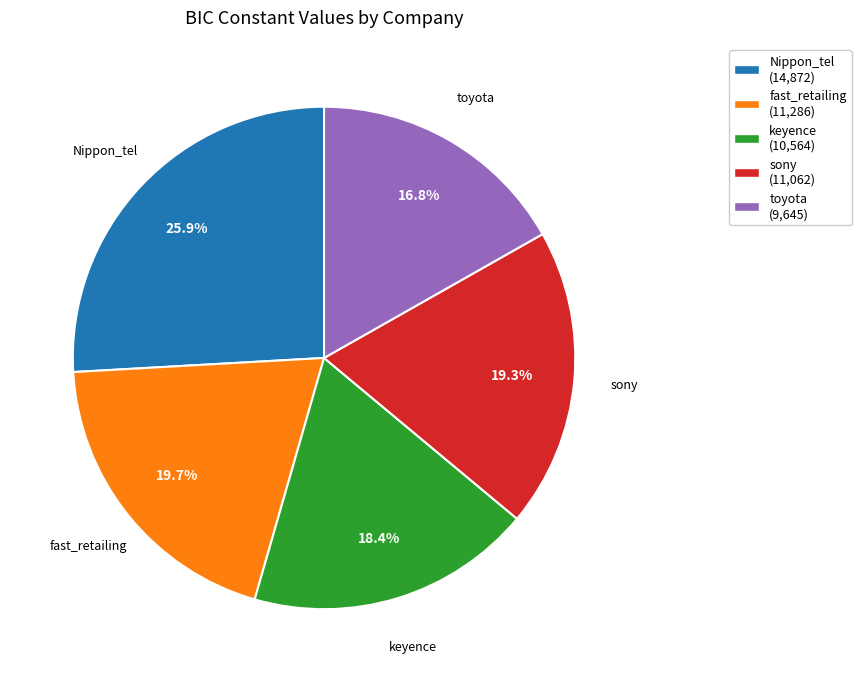

True or false: keyence accounts for 18% of the total.

True